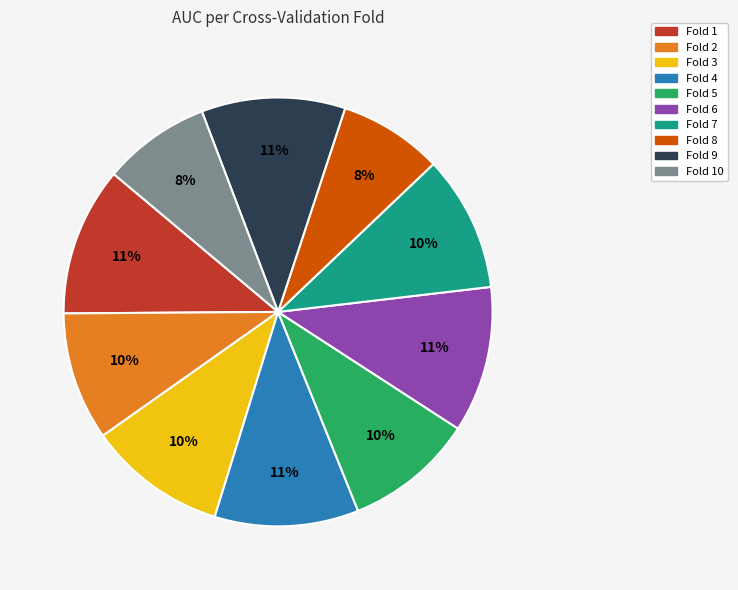

Is there any slice that represents more than half of the pie?

No